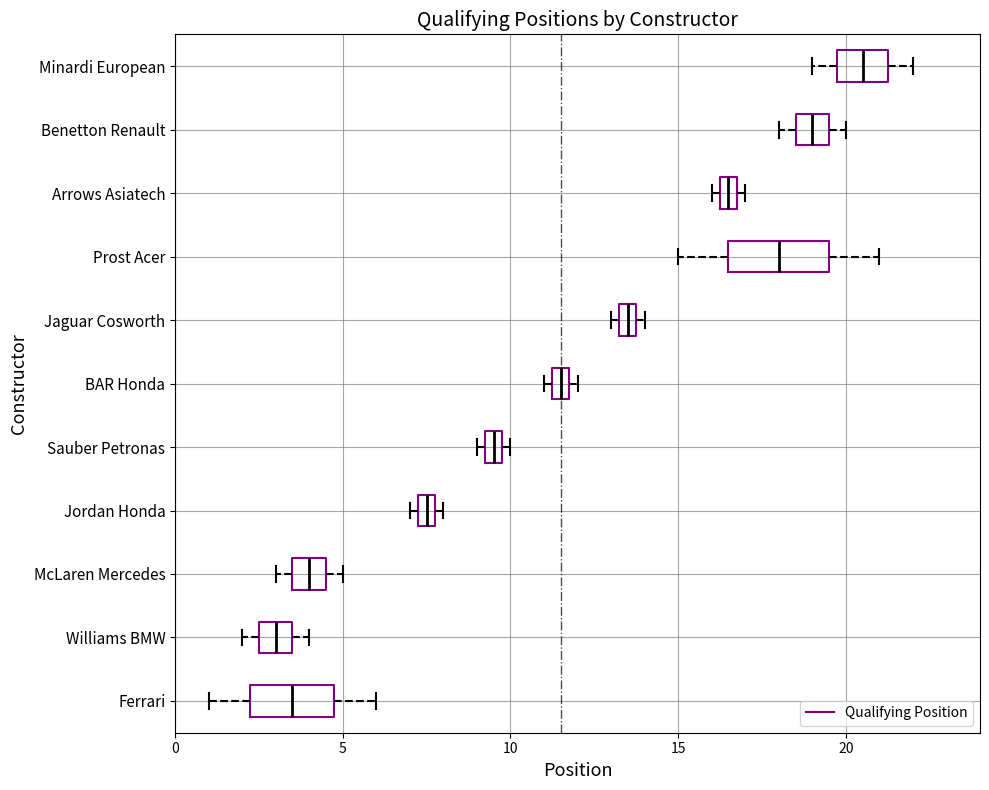

Which box's median line is the furthest to the left?

Williams BMW